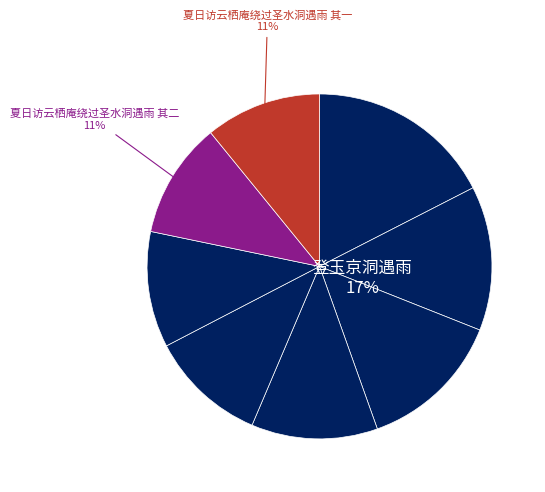

Which category has the biggest portion of the pie?

登玉京洞遇雨